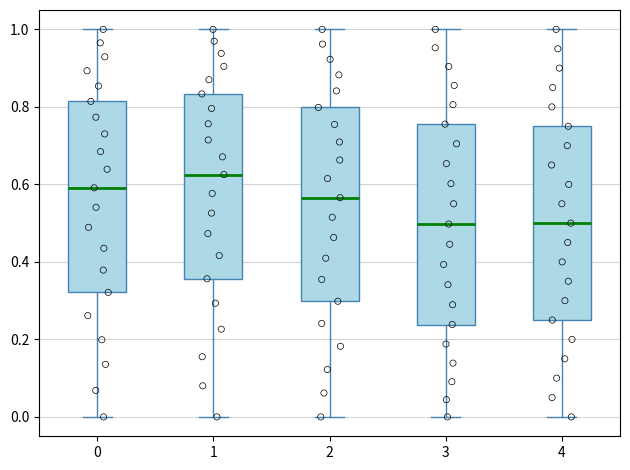

Where is the upper edge of the box at x = 4 on the y-axis? The values are not printed on the chart, so give them approximately, as read against the axis.

0.76